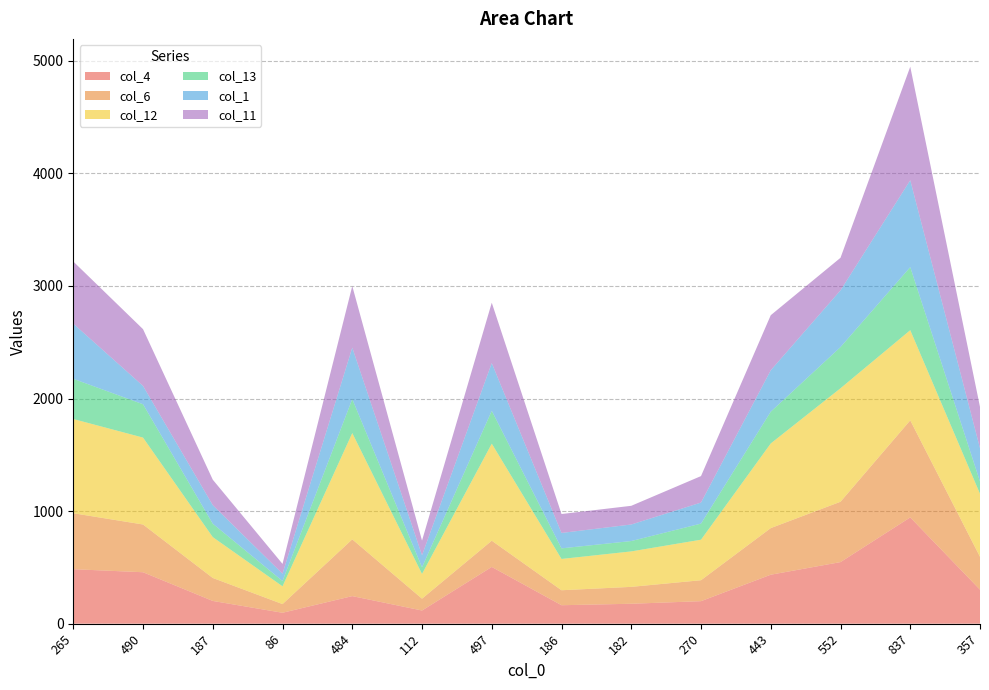

Reading left to right, list all the values displayed in this chart.

col_4: 265=484	490=457	187=202	86=97	484=245	112=117	497=504	186=164	182=177	270=200	443=435	552=547	837=944	357=302
col_6: 265=497	490=424	187=204	86=77	484=504	112=105	497=233	186=133	182=150	270=186	443=414	552=536	837=862	357=292
col_12: 265=837	490=772	187=363	86=158	484=944	112=220	497=862	186=278	182=315	270=360	443=752	552=1008	837=801	357=560
col_13: 265=357	490=296	187=119	86=47	484=302	112=59	497=292	186=94	182=92	270=143	443=282	552=366	837=560	357=109
col_1: 265=490	490=163	187=165	86=65	484=457	112=107	497=424	186=137	182=147	270=187	443=368	552=504	837=772	357=296
col_11: 265=552	490=504	187=226	86=87	484=547	112=130	497=536	186=168	182=166	270=235	443=489	552=289	837=1008	357=366